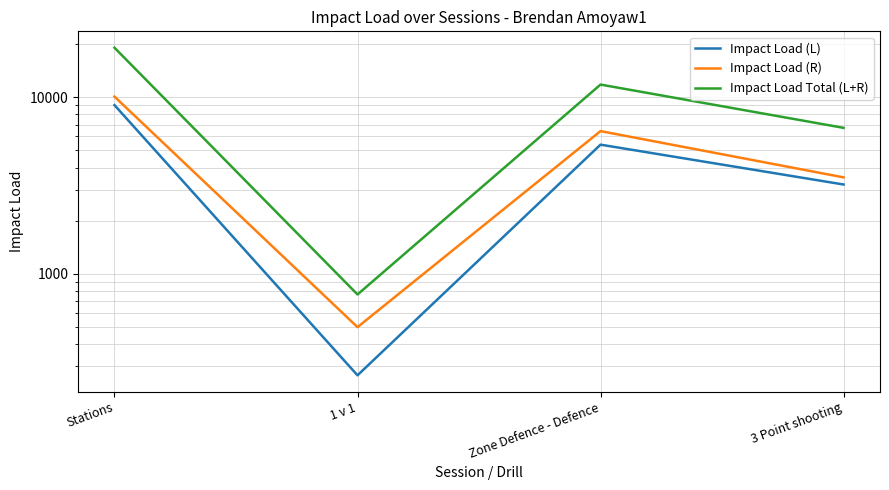

What is the total value across all series at Zone Defence - Defence?

23660.2